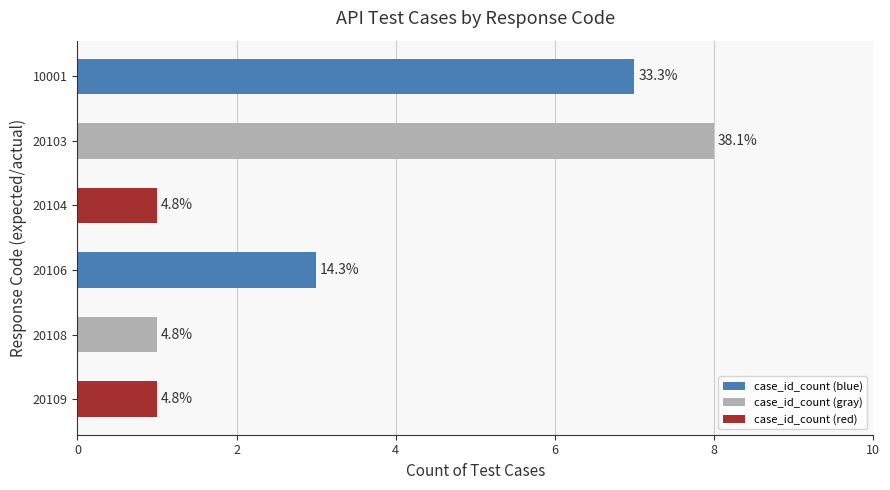

Are the bars horizontal?

Yes